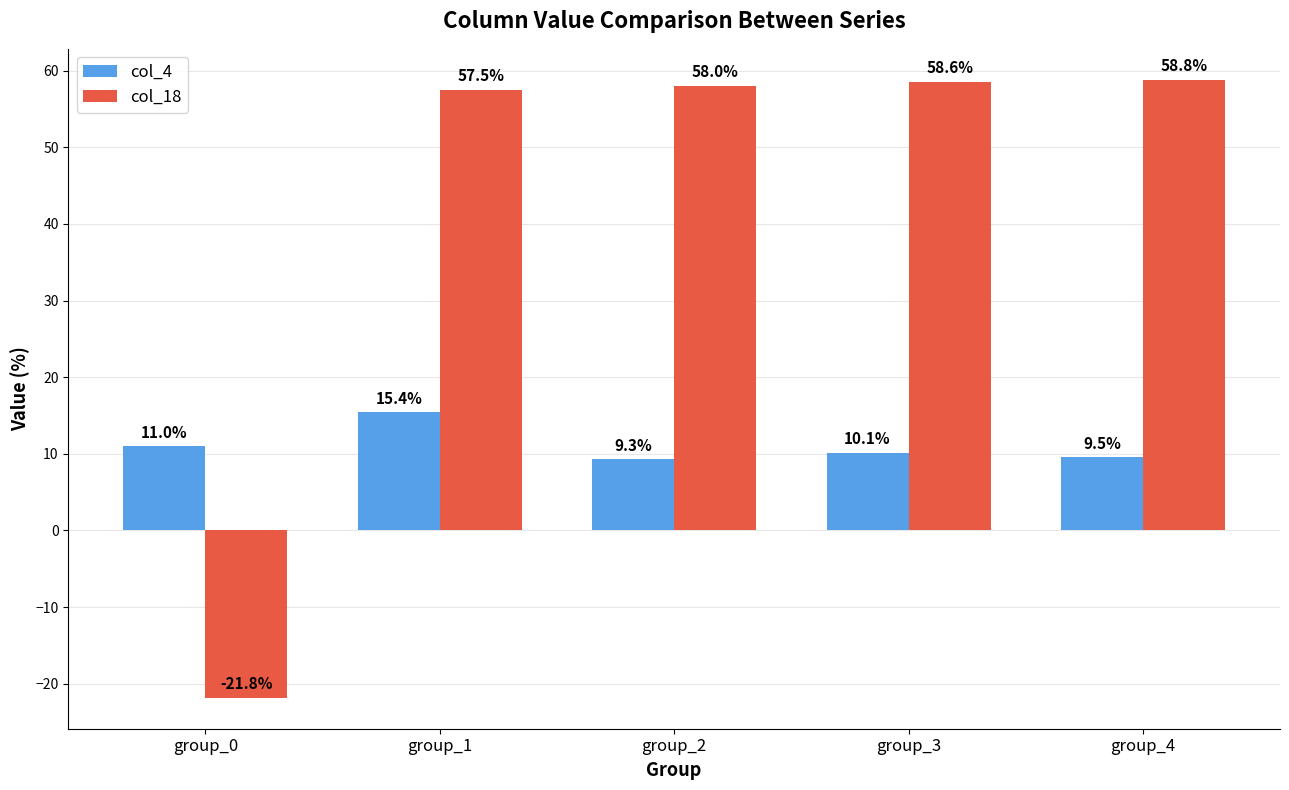

What is the value of the col_4 bar at the 3rd from the left?

9.3